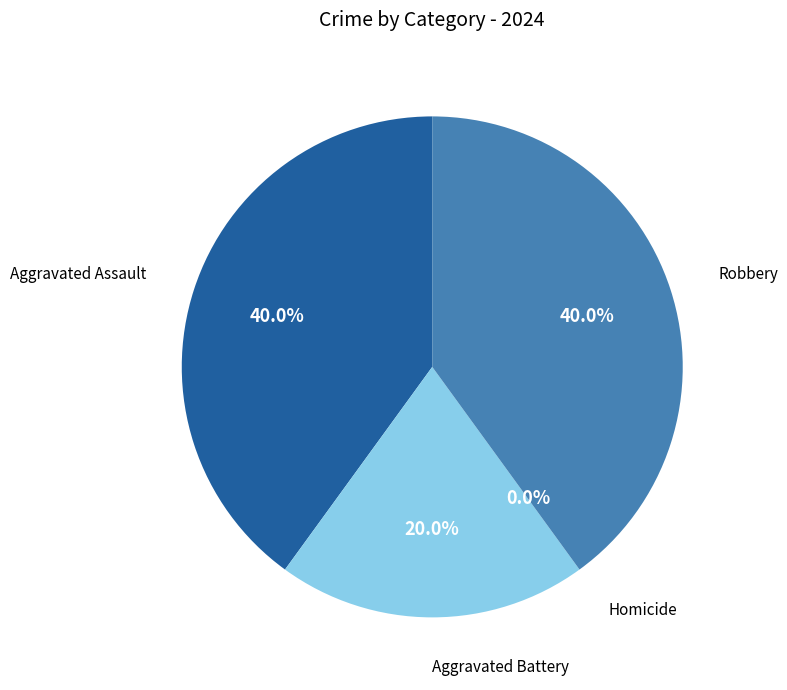

Rank the categories by value from highest to lowest.

Aggravated Assault, Robbery, Aggravated Battery, Homicide